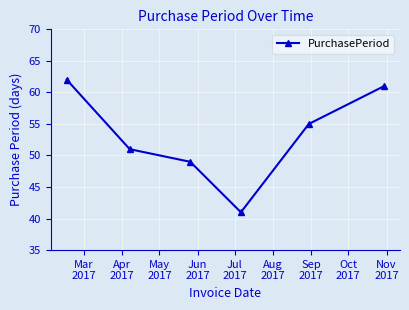

What is the sum of all values?

319